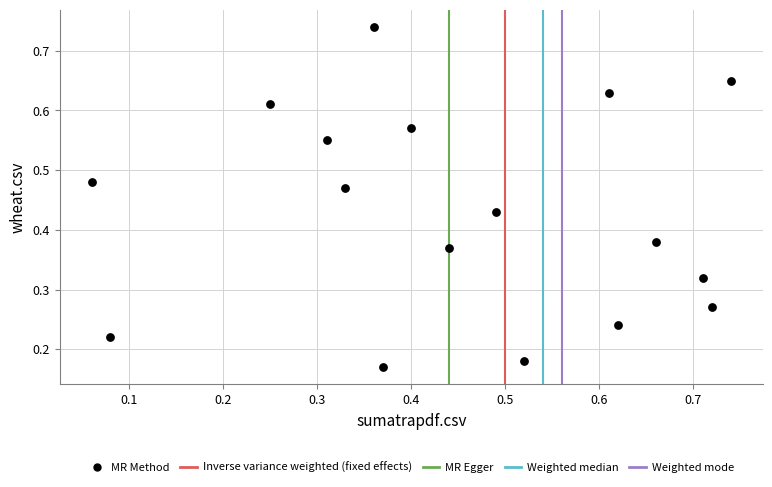

How many data points are displayed?

17